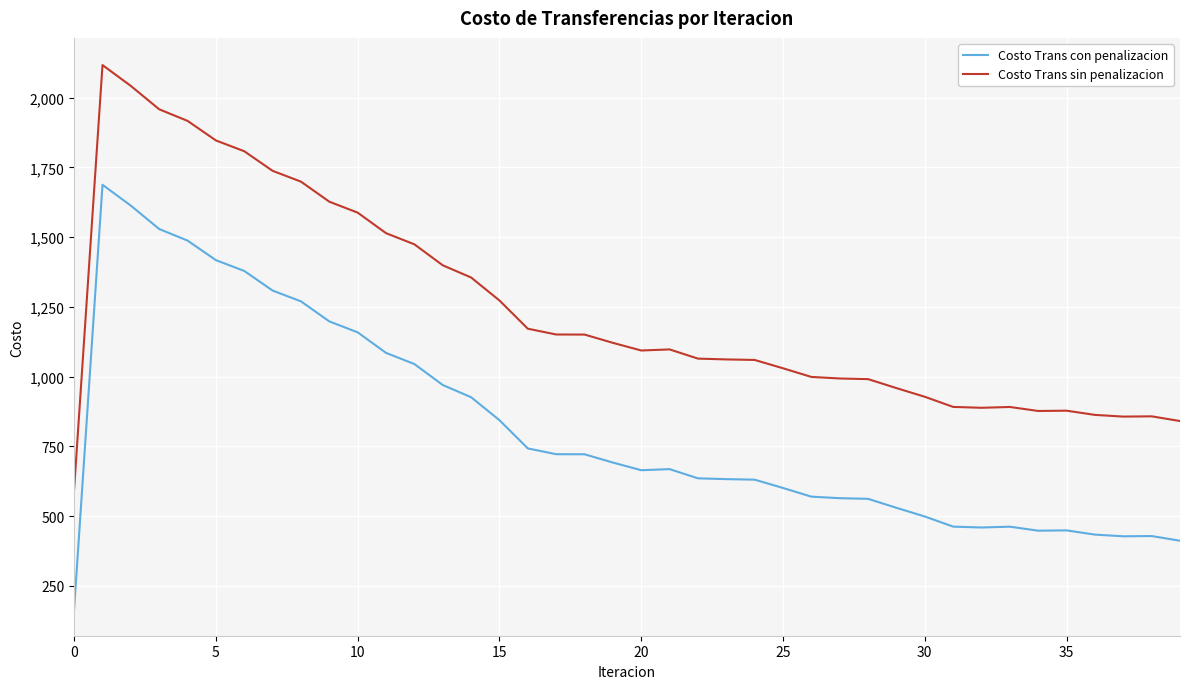

Which series has the largest total across all categories?

Costo Trans sin penalizacion